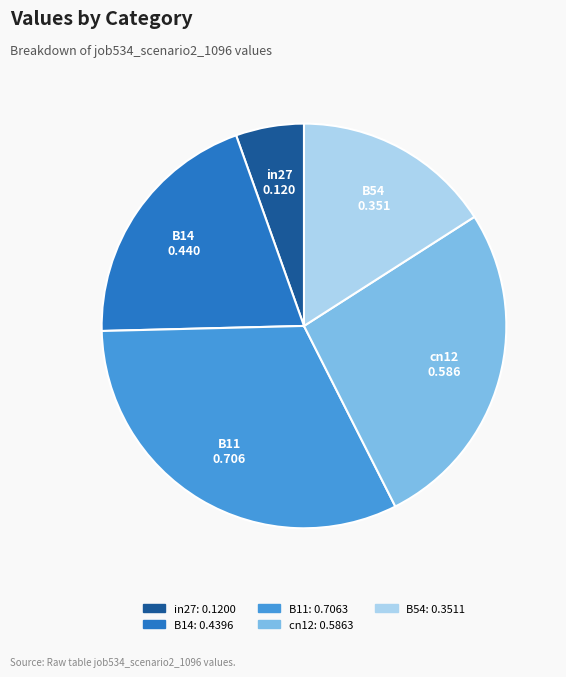

True or false: cn12 accounts for 27% of the total.

True